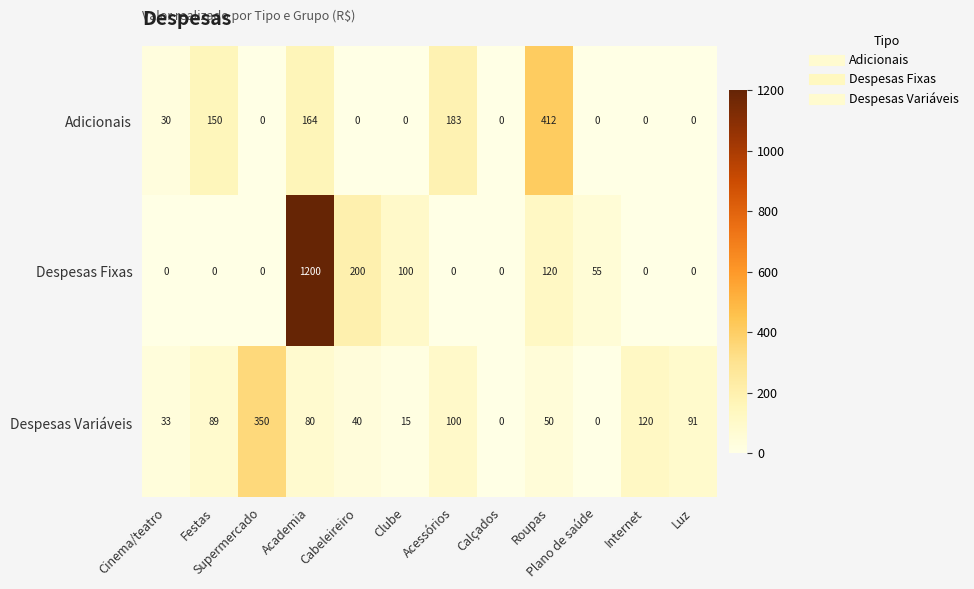

Rank the series at Acessórios from lowest to highest value.

Despesas Fixas, Despesas Variáveis, Adicionais